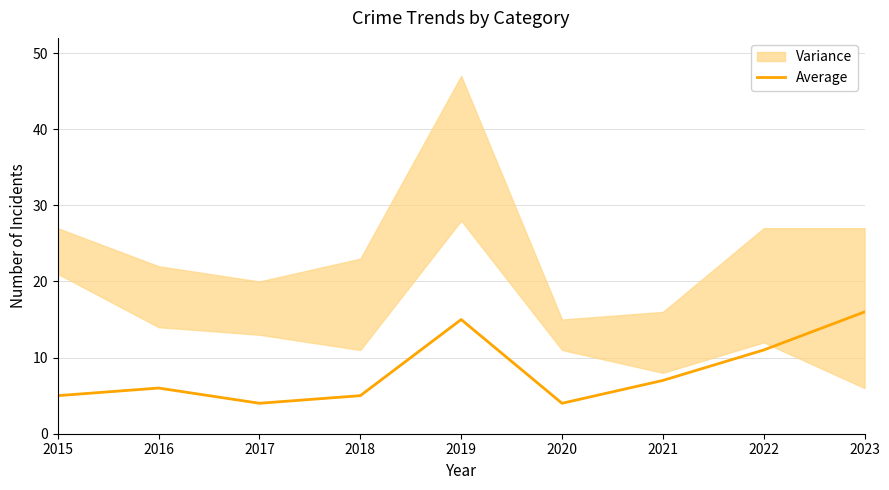

Is it true that the value at 2021 is 7?

True